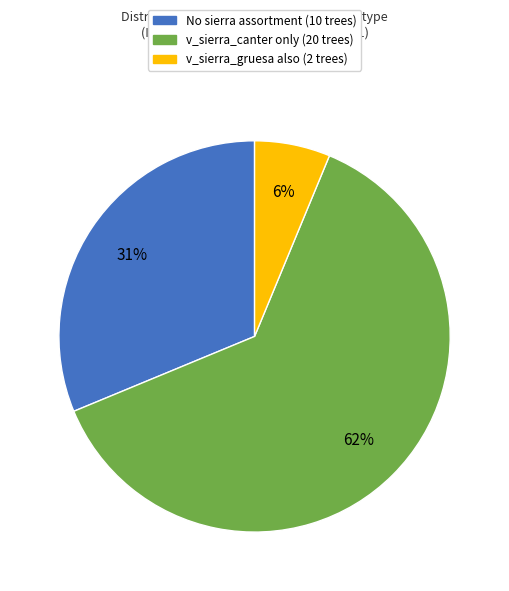

Is there any slice that represents more than half of the pie?

Yes